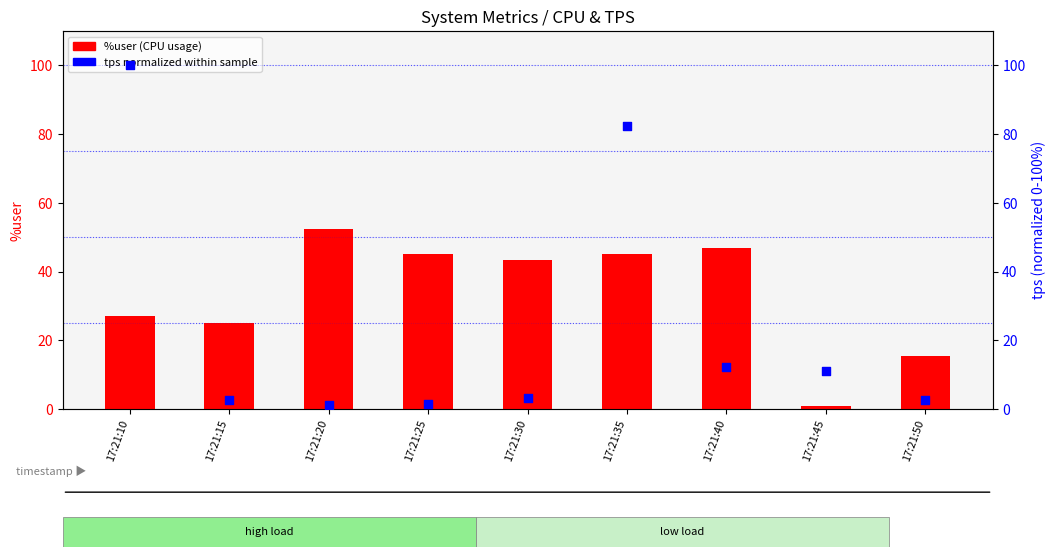

Which series has the largest Y range (max minus min)?

tps (normalized)